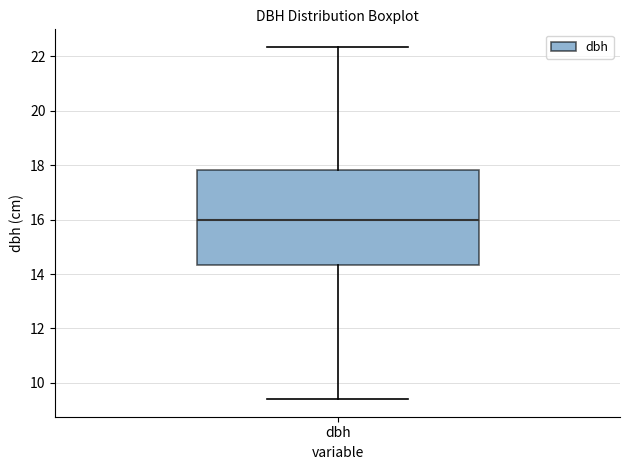

Where does the upper whisker of the box for dbh end on the y-axis? The values are not printed on the chart, so give them approximately, as read against the axis.

22.4